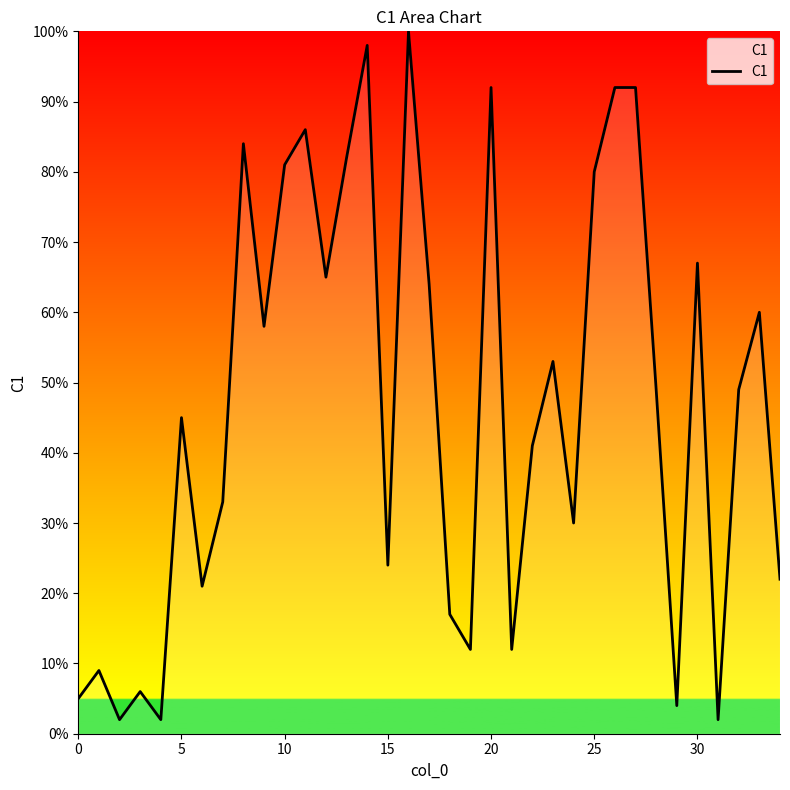

What is the difference between the maximum and minimum values?

98